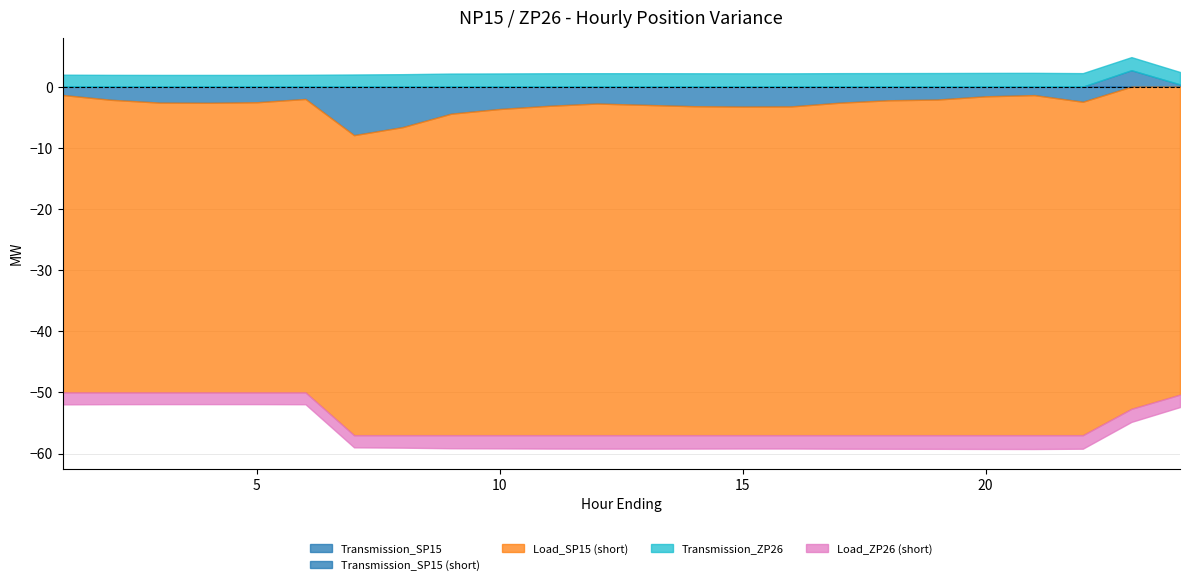

Between 9 and 24, which is larger?

24